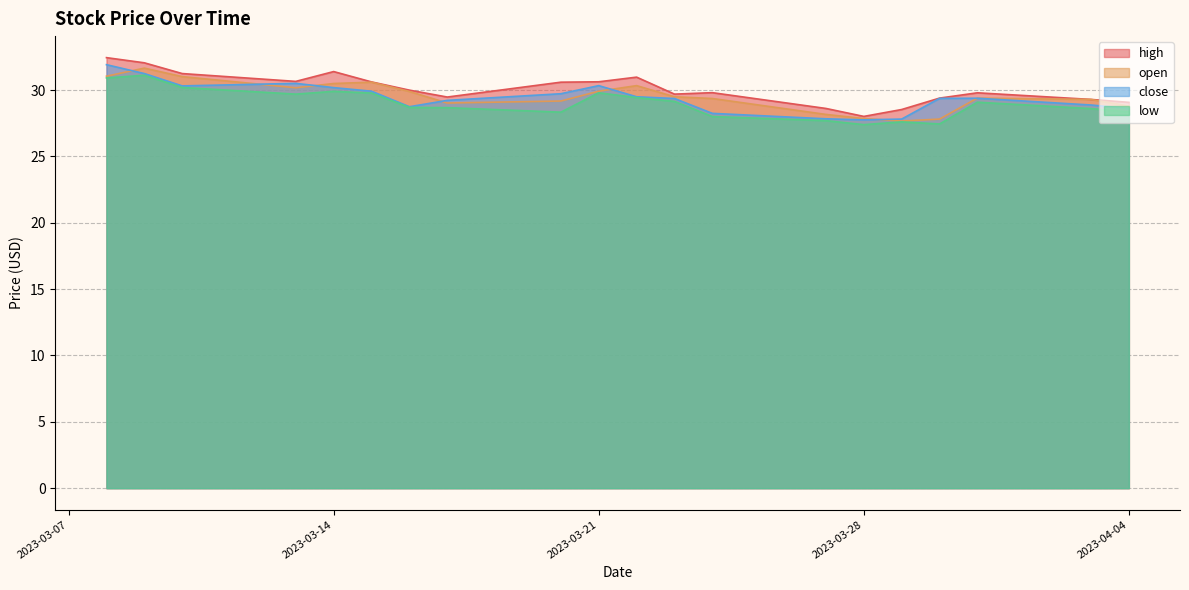

What is the greatest value displayed?

32.5